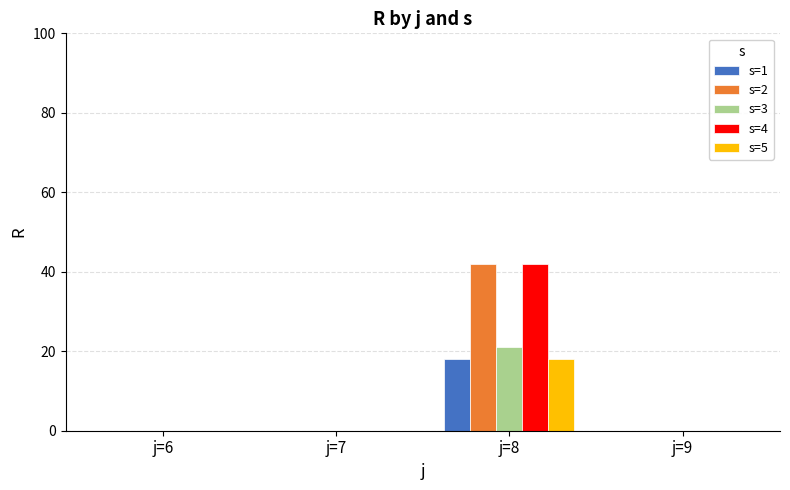

True or false: s=3 has a value of 0 at j=7.

True